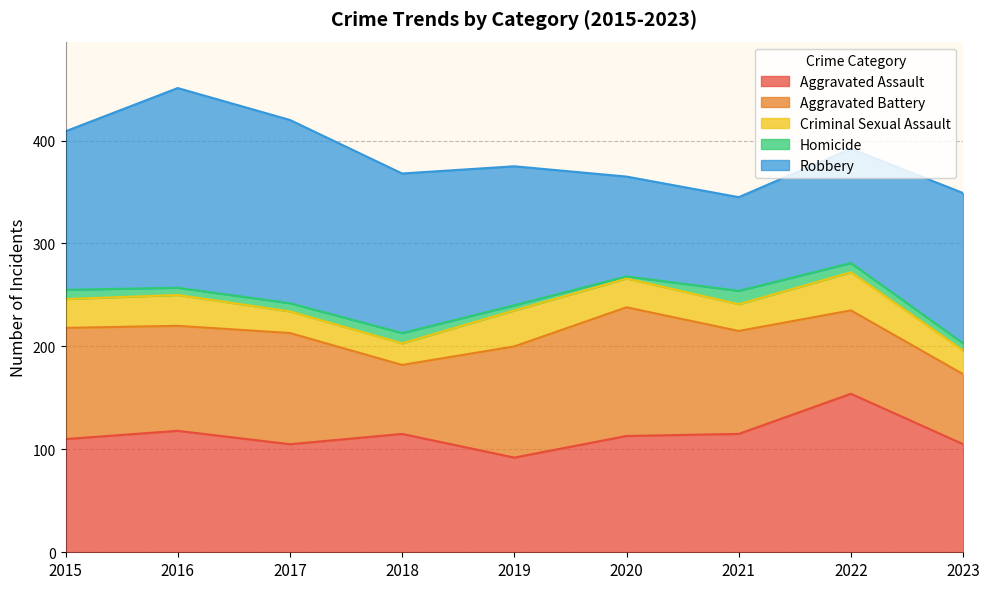

How many data points in Aggravated Battery are less than 102?

4